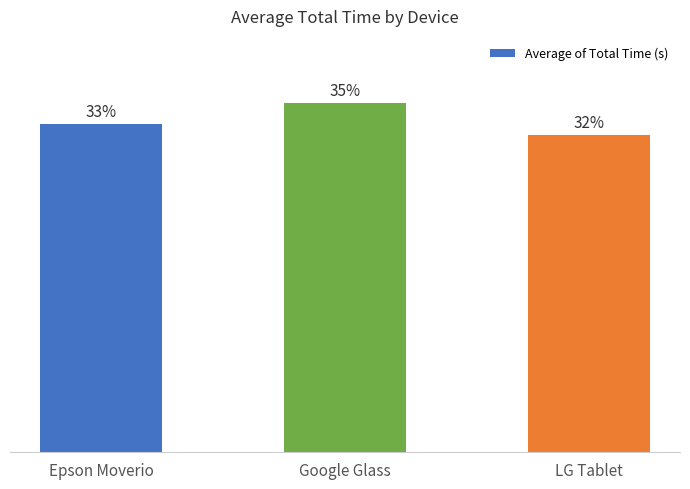

At which label is the value closest to 12?

LG Tablet